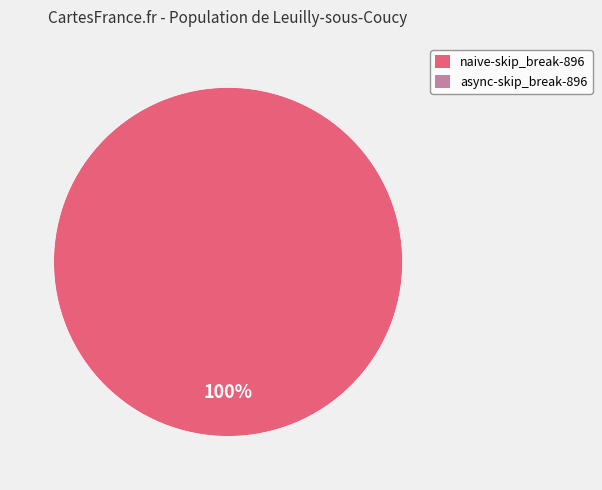

Does any single category account for the majority?

Yes